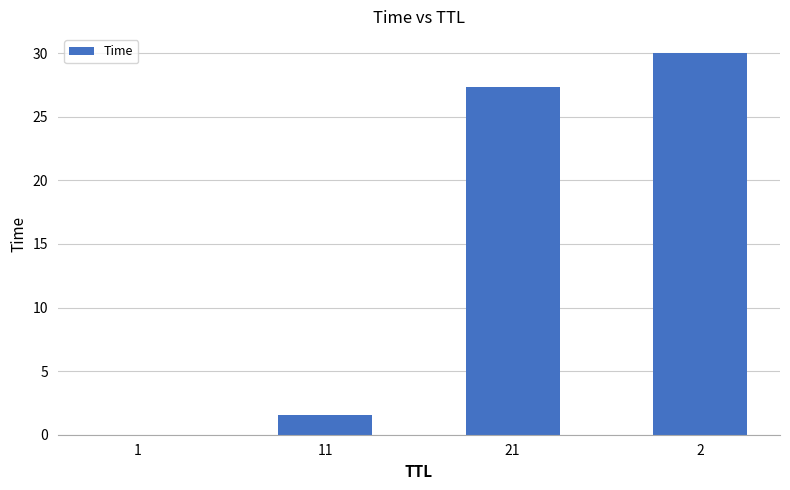

Are the bars horizontal?

No